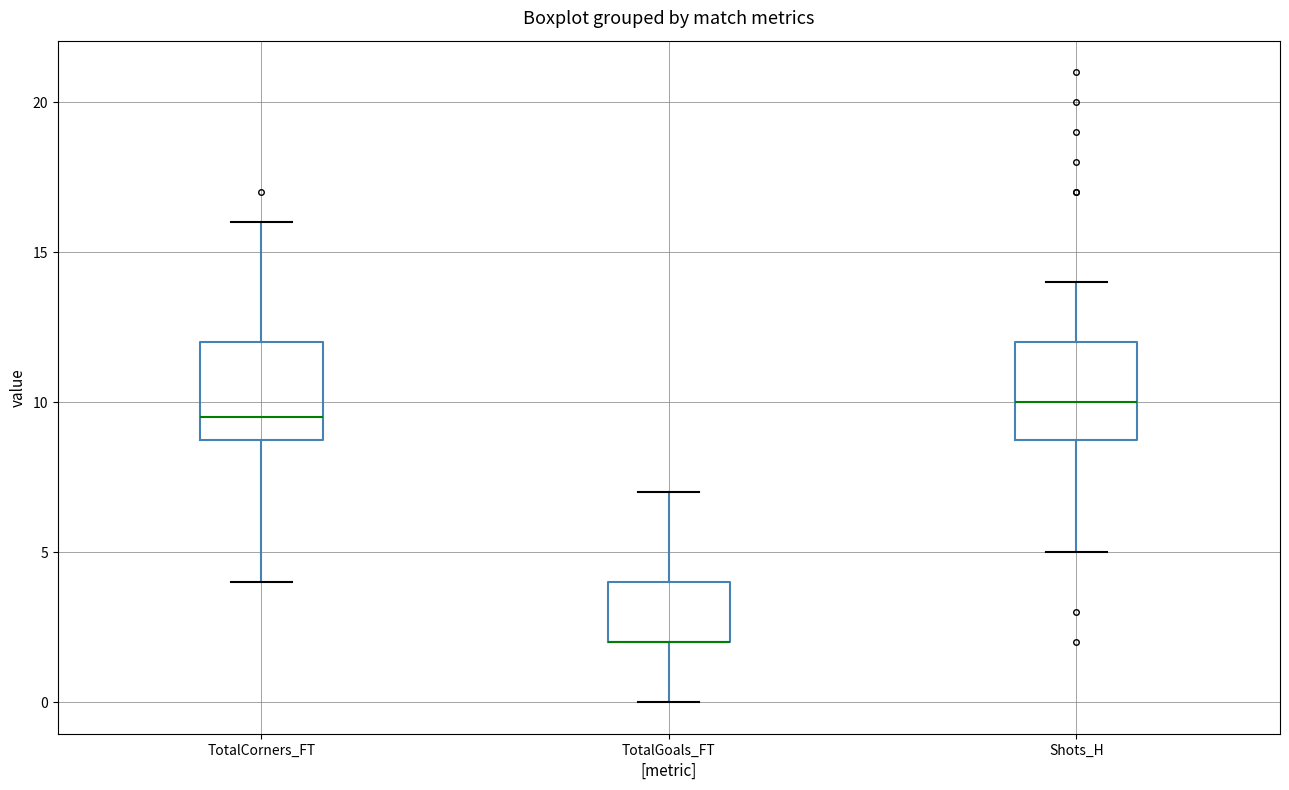

Where is the upper edge of the box for Shots_H on the y-axis? The values are not printed on the chart, so give them approximately, as read against the axis.

12.0